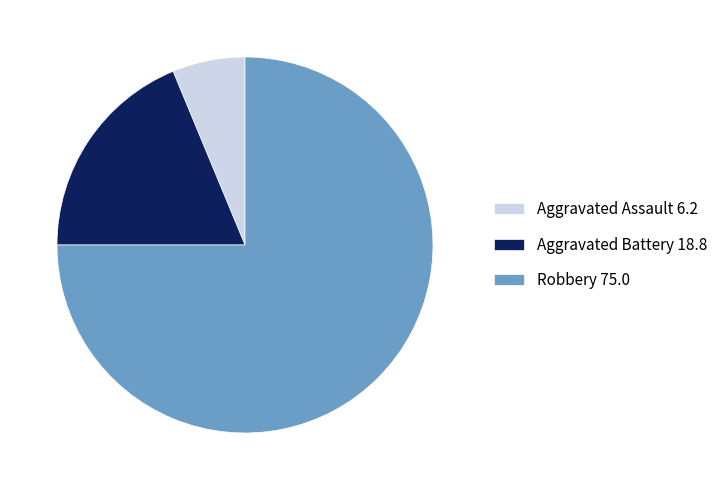

Do Robbery 75.0 and Aggravated Assault 6.2 together represent more than half of the pie?

Yes